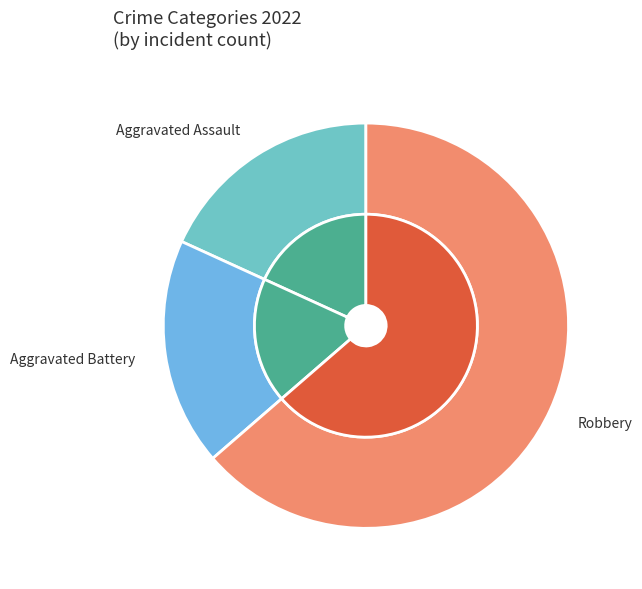

Combined, do Aggravated Battery and Robbery account for over 50%?

Yes